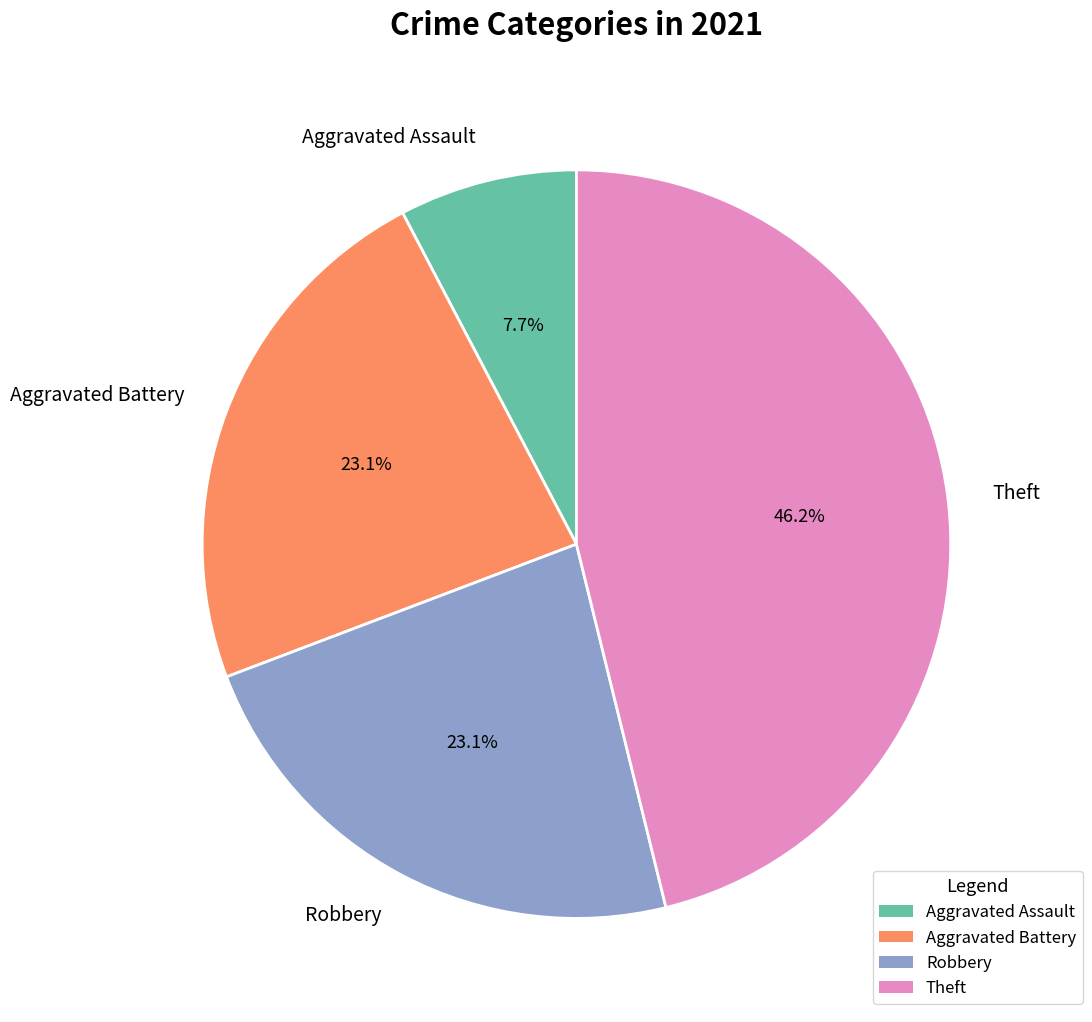

What is the largest slice in the pie chart?

Theft